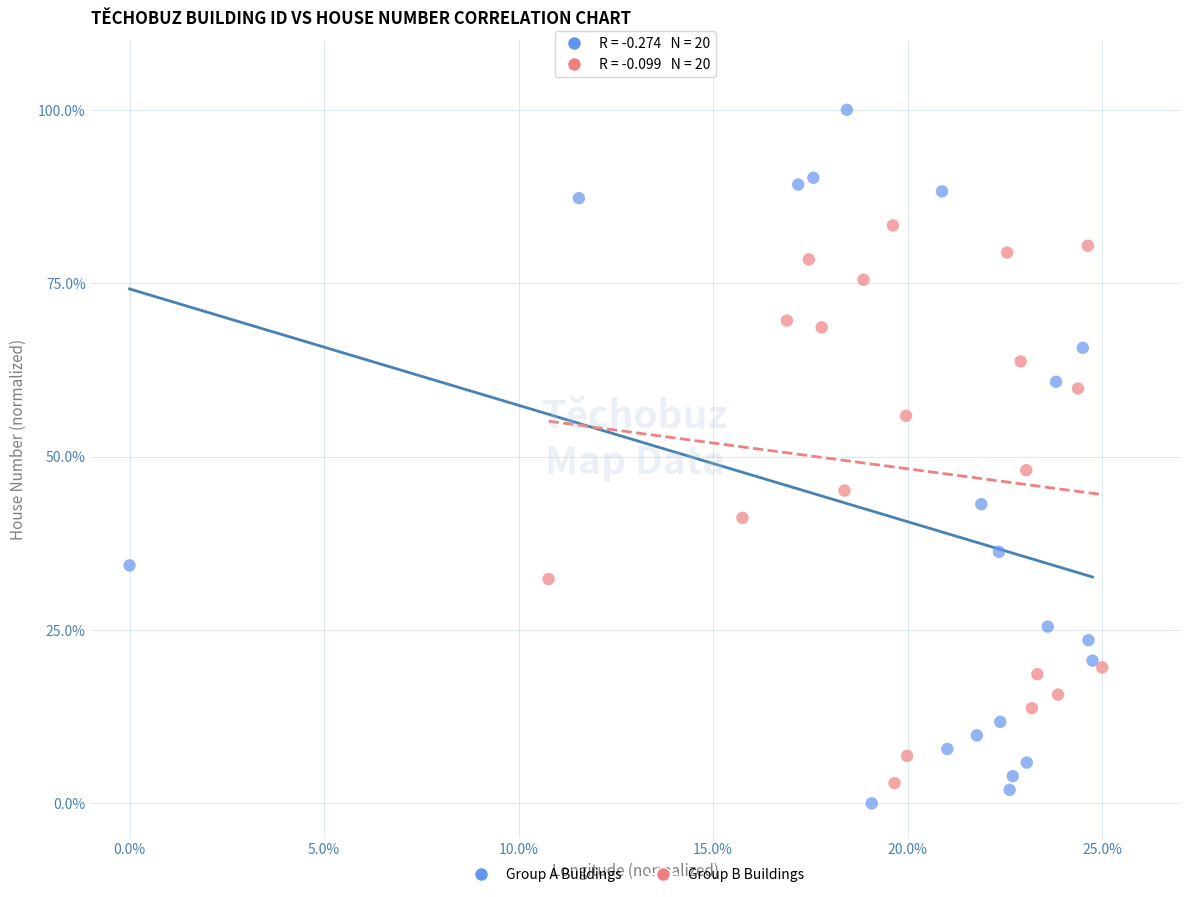

Which series reaches the minimum Y coordinate?

Group A Buildings